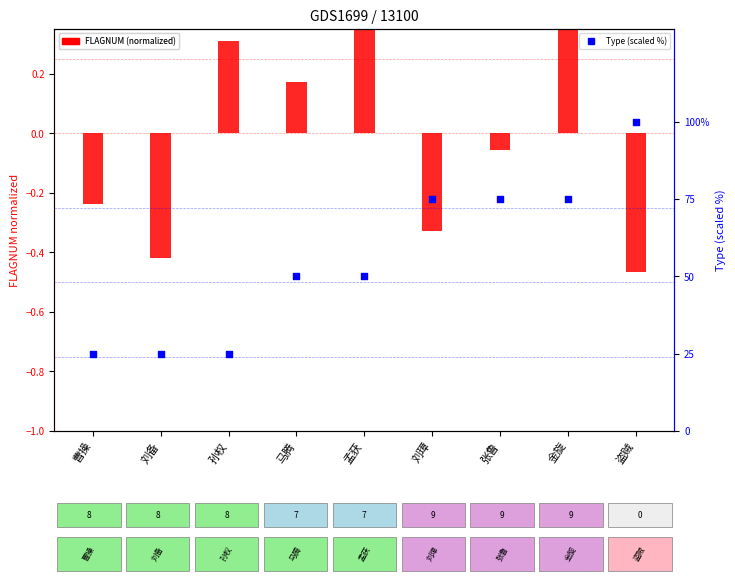

Which series contains the lowest Y value?

FLAGNUM (normalized)